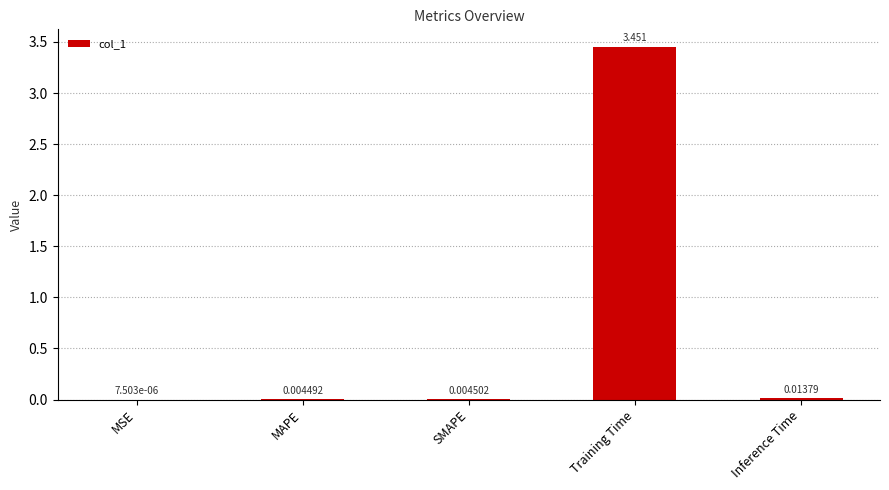

At which category does the chart reach its peak across all series?

Training Time